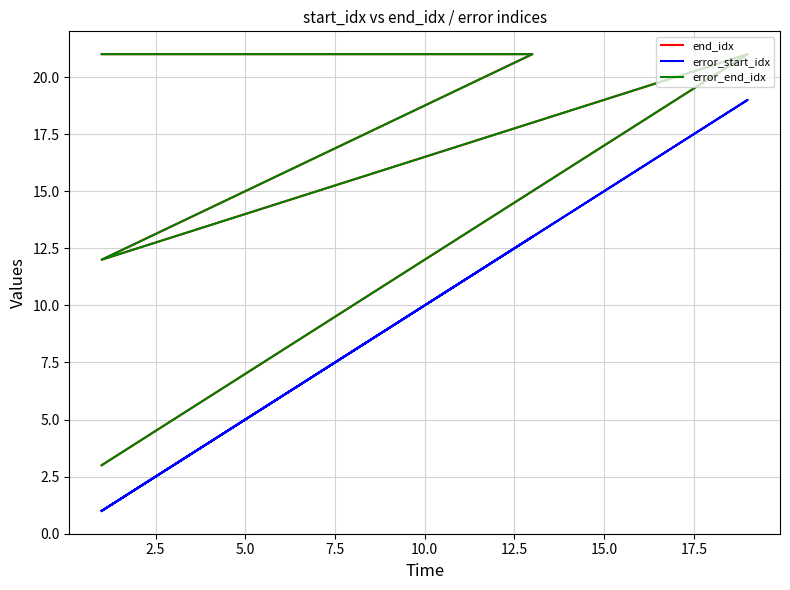

Read the error_end_idx value at 5.0, to the nearest 10.

10